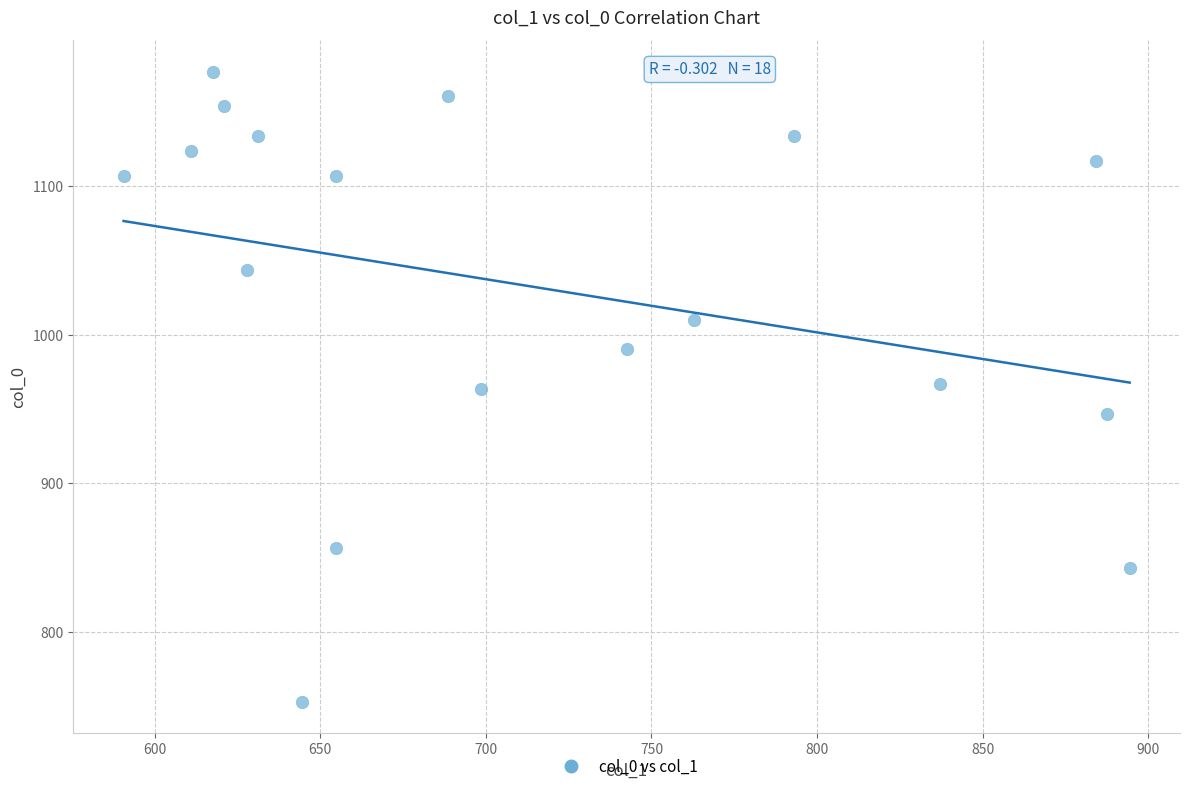

What is the range of X values (max minus min)?

303.8